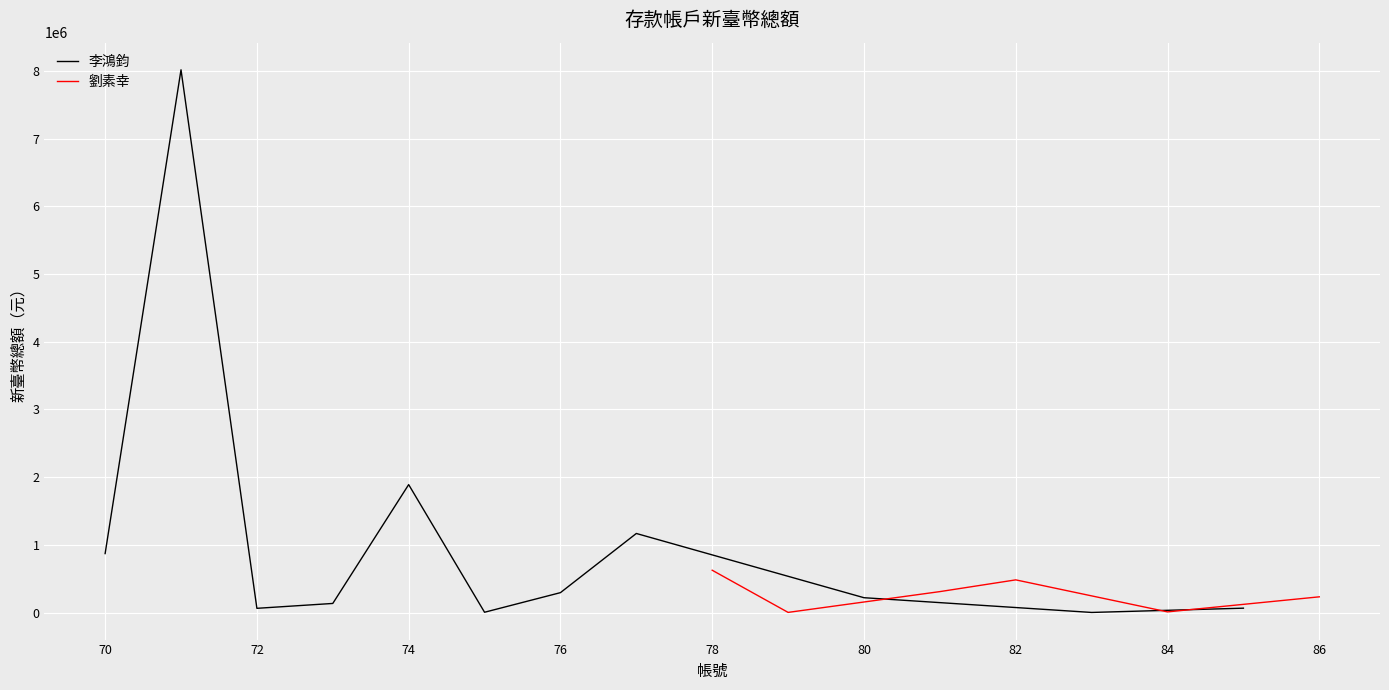

Is it true that the value at 77 is 1167679?

True